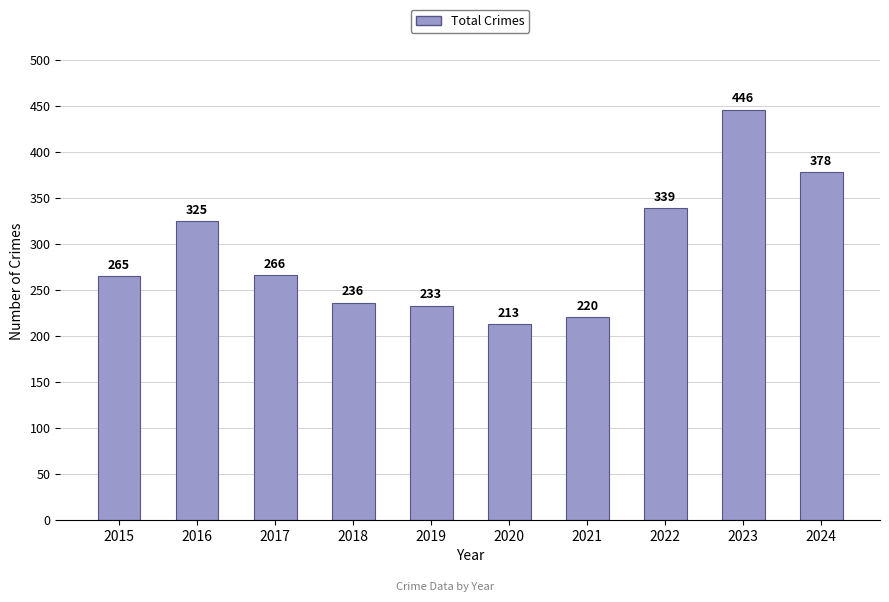

How many values are below 266?

5